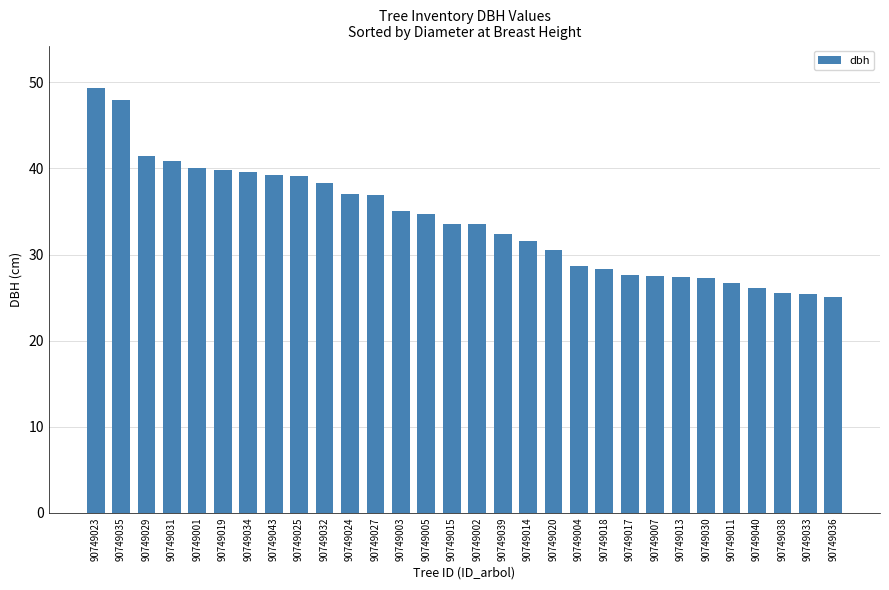

Count the number of data series in this chart.

1